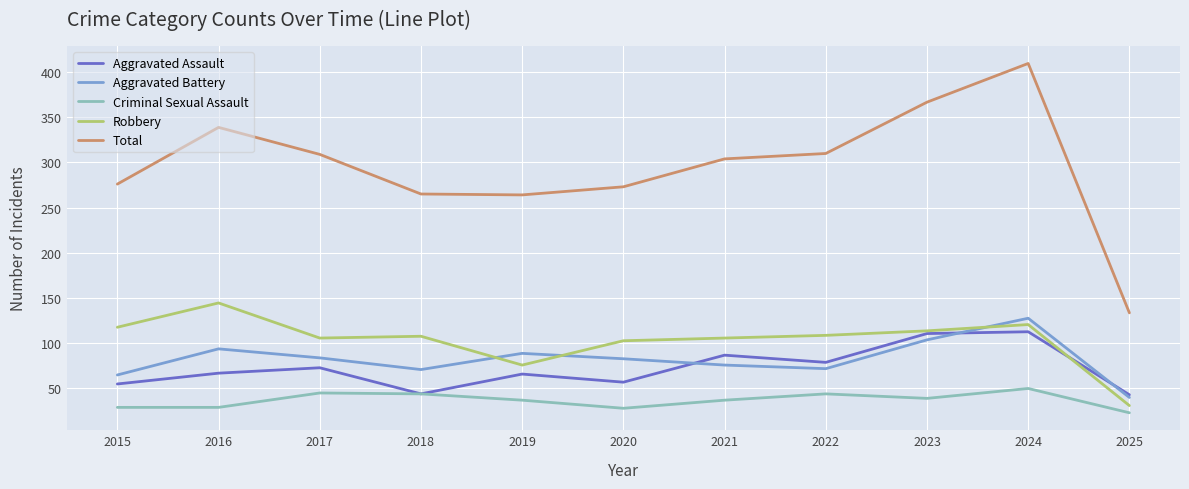

Is it true that Total equals 310 at 2022?

True